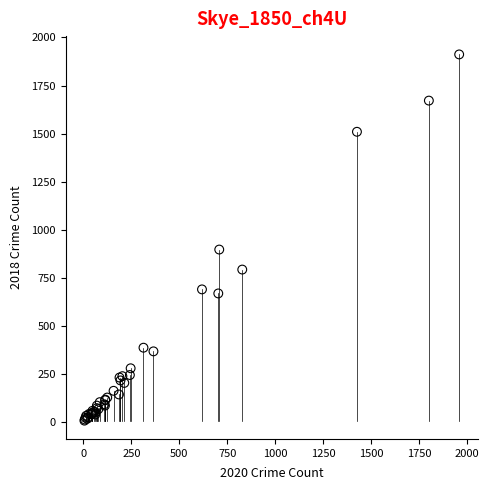

What Y value in the scatter plot is closest to 960?

898